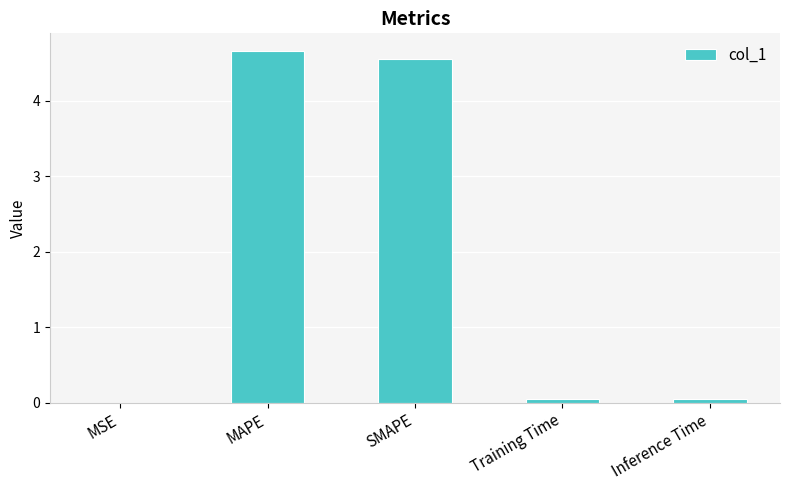

What is the sum of all values?

9.3